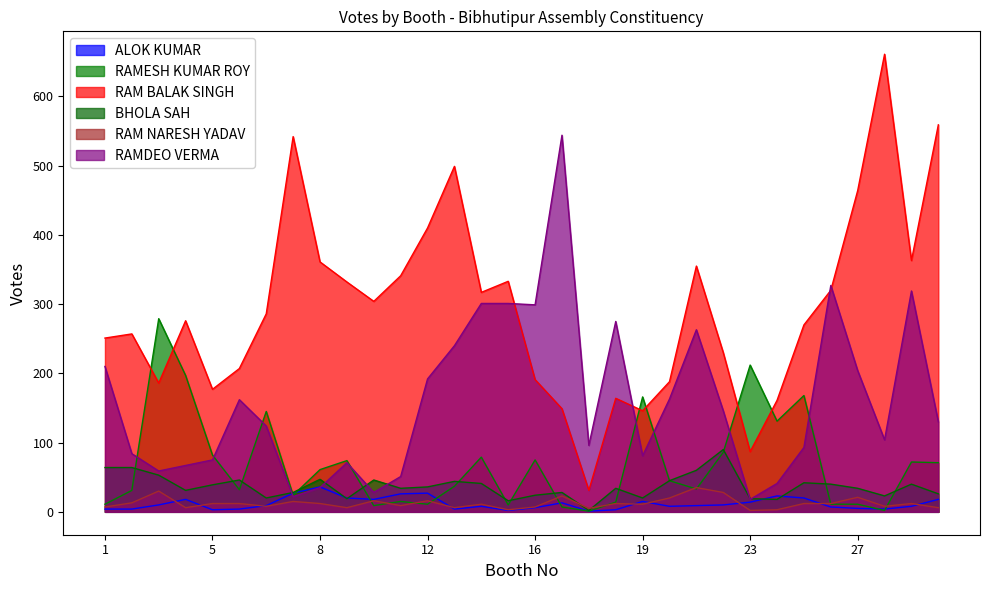

What position from the left is 18?

20